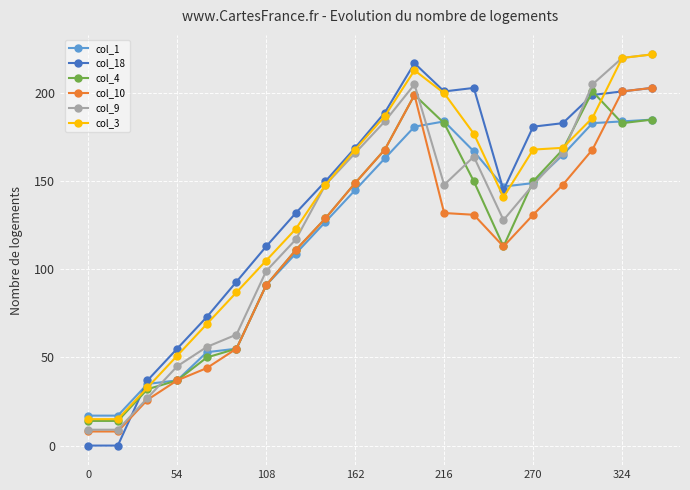

At how many categories does at least one series exceed 196?

6